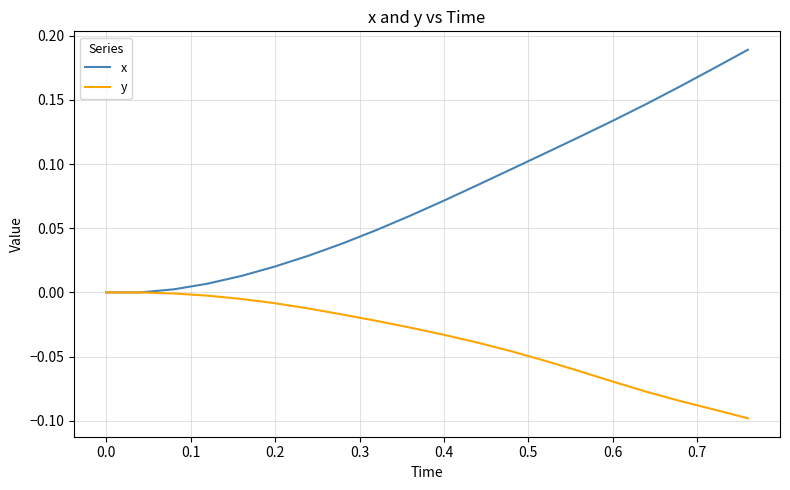

List the series in order of their peak value, lowest first.

y, x